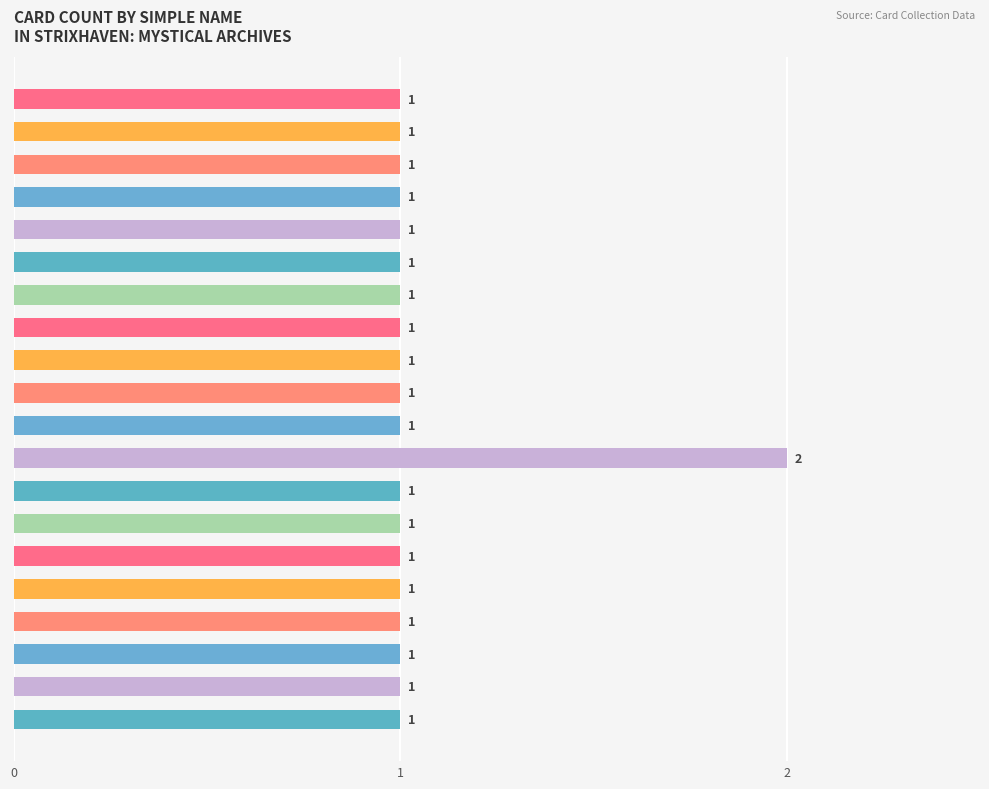

What is the value of the 8th bar from the top?

1